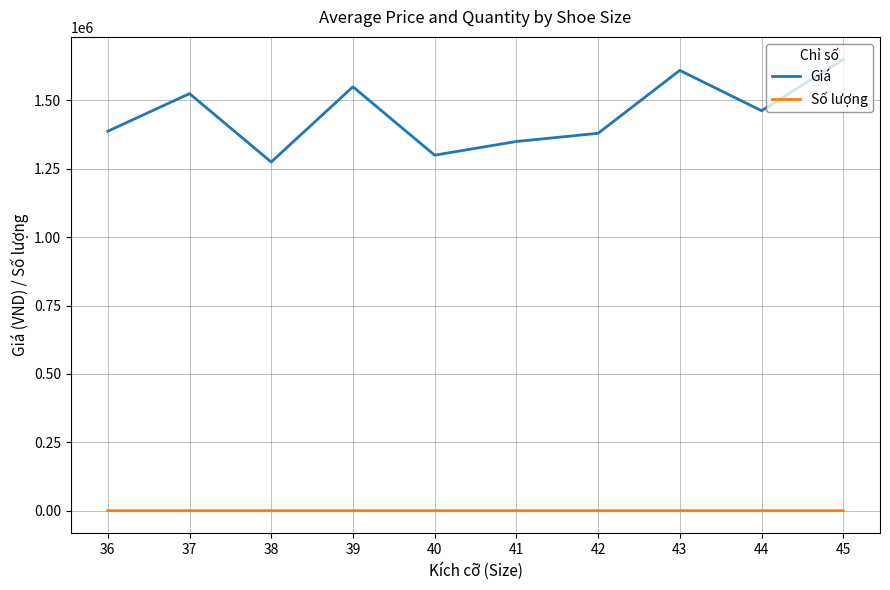

Which series changed the most between 39 and 43?

Giá